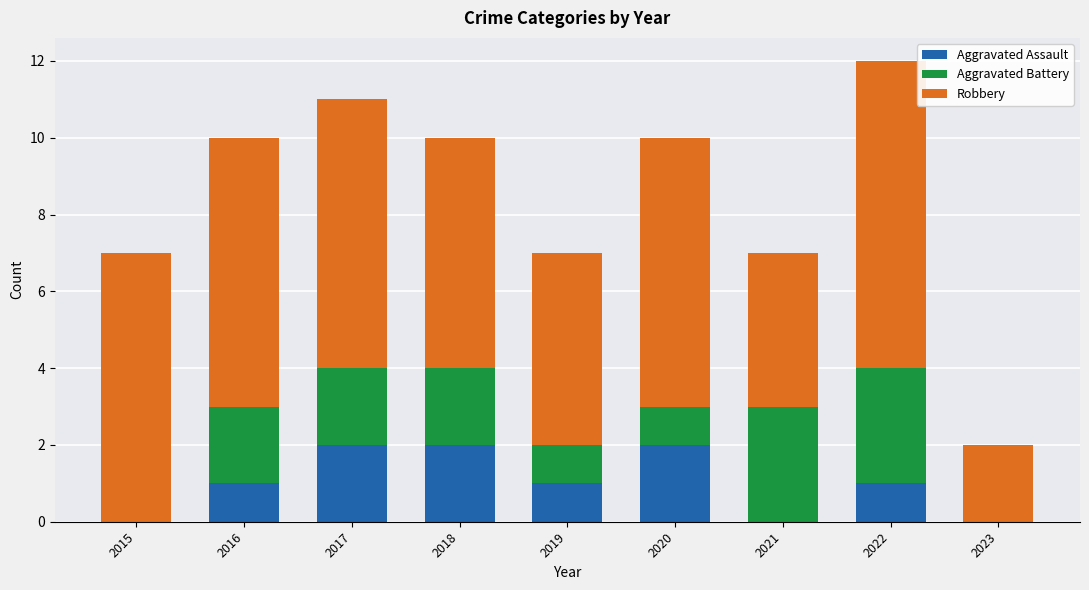

True or false: Aggravated Assault has a value of 1 at 2016.

True